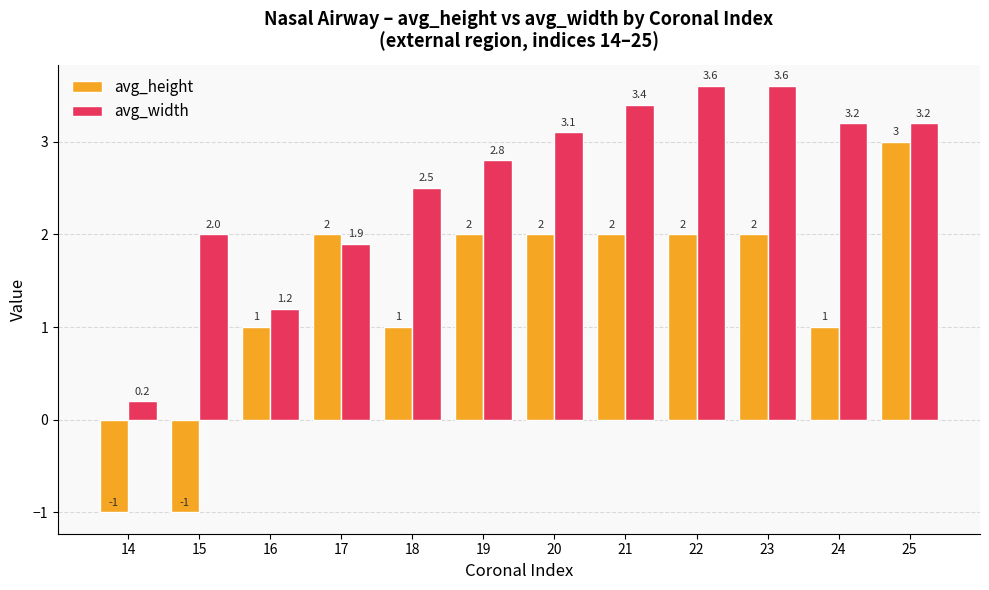

Reading right to left, list all the values displayed in this chart.

avg_height: 25=3.0	24=1.0	23=2.0	22=2.0	21=2.0	20=2.0	19=2.0	18=1.0	17=2.0	16=1.0	15=-1.0	14=-1.0
avg_width: 25=3.2	24=3.2	23=3.6	22=3.6	21=3.4	20=3.1	19=2.8	18=2.5	17=1.9	16=1.2	15=2.0	14=0.2